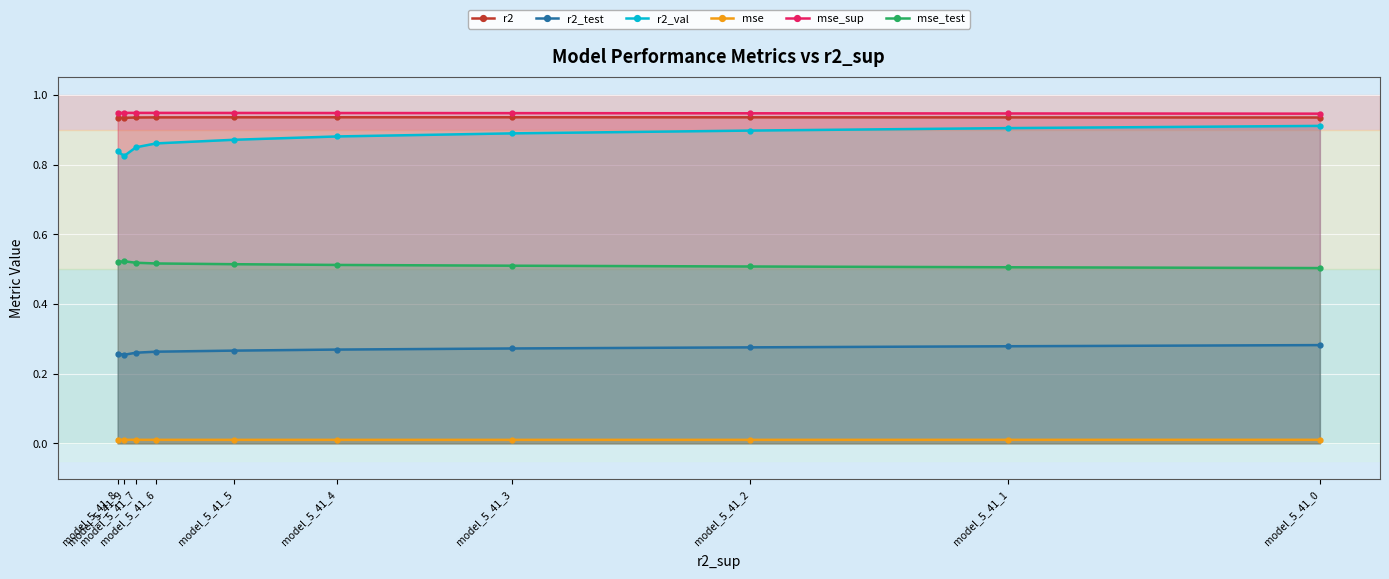

Between model_5_41_1 and model_5_41_5, which series saw the biggest shift?

r2_val